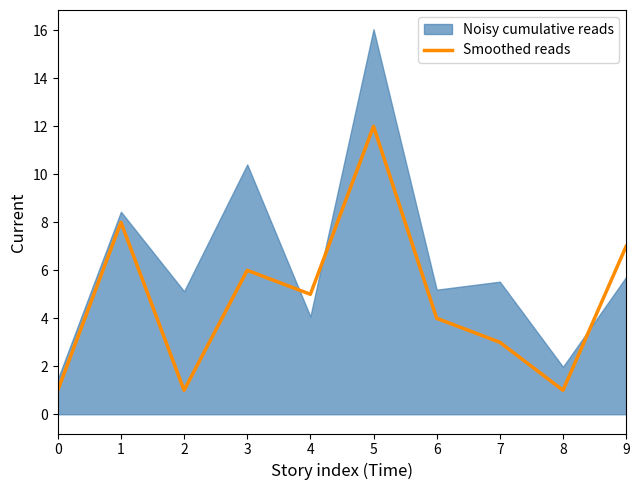

Where is the first local minimum?

2